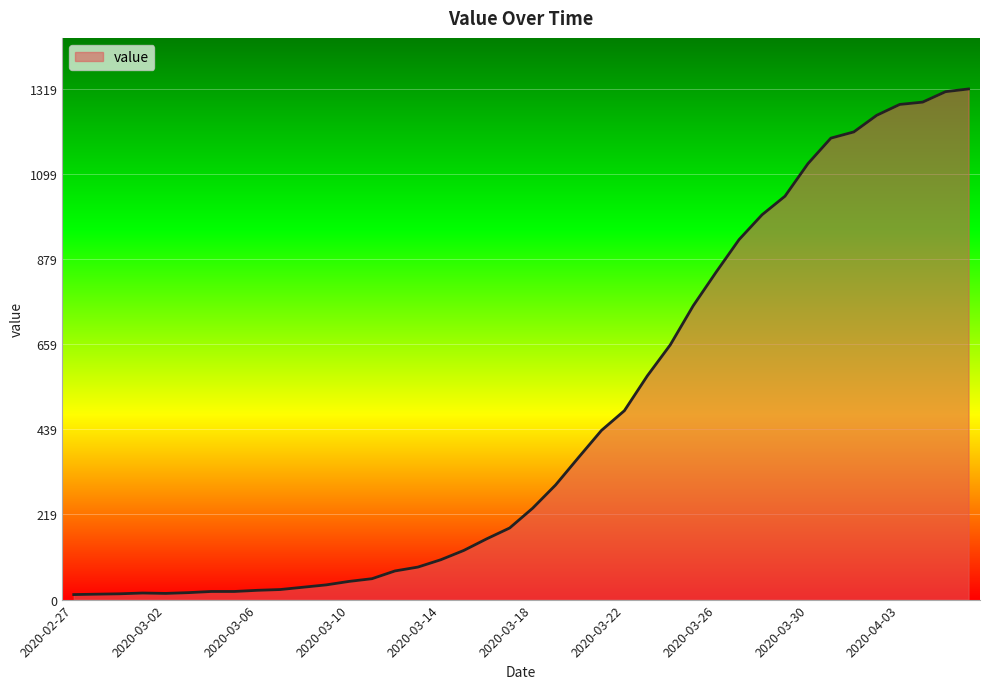

What is the greatest value displayed?

1319